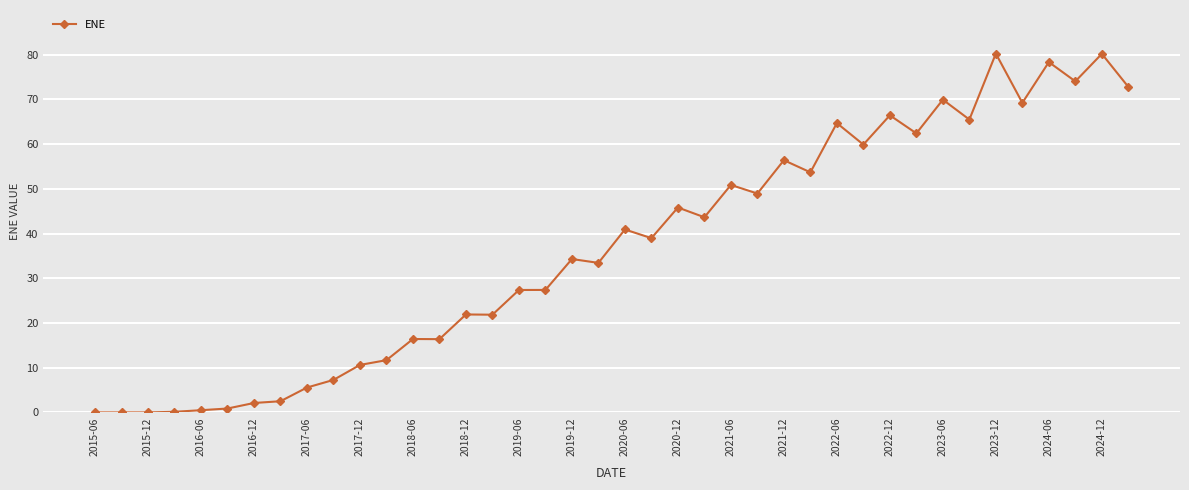

True or false: the data has more than 2 interior local peaks.

True